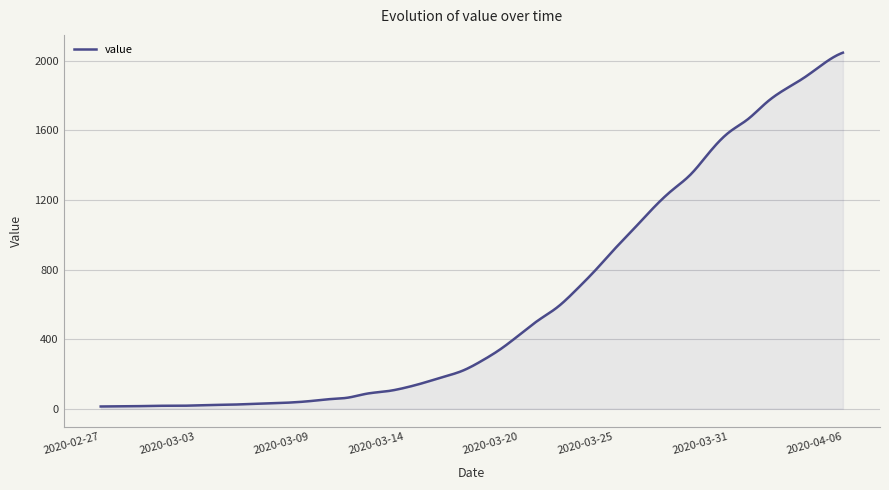

What is the difference between the maximum and minimum values?

2034.0